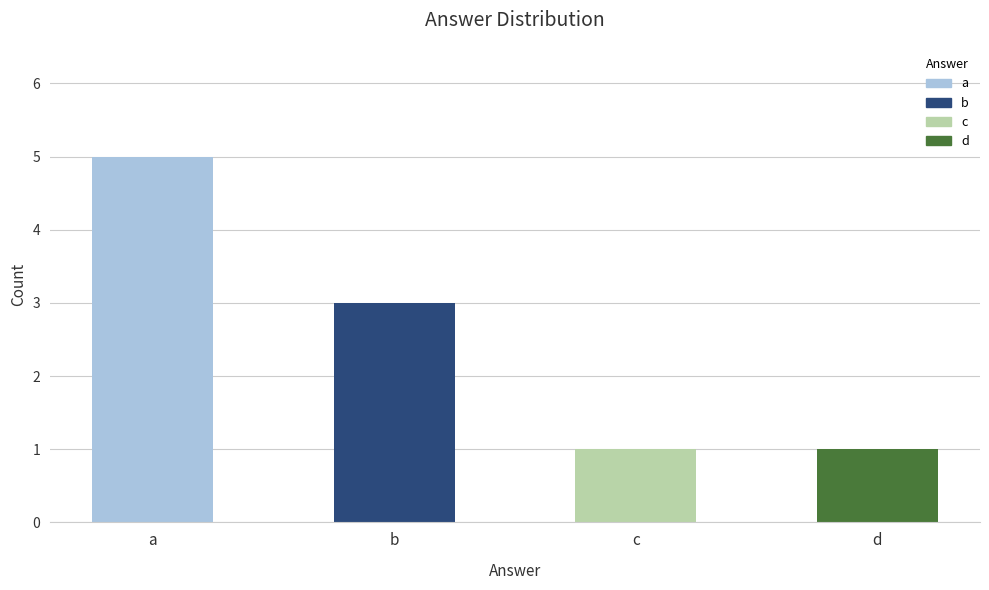

What is the value of the 3rd bar from the left?

1